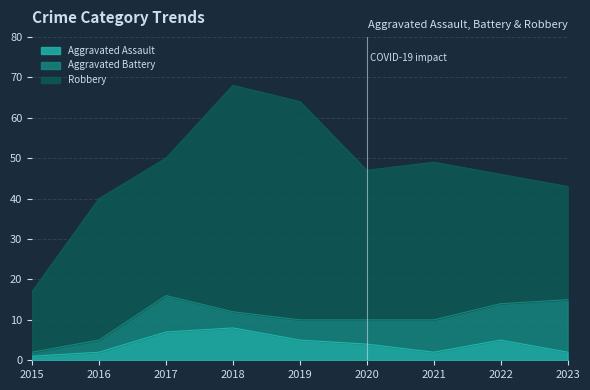

What is the value of the Aggravated Battery point at the 7th from the left?

8